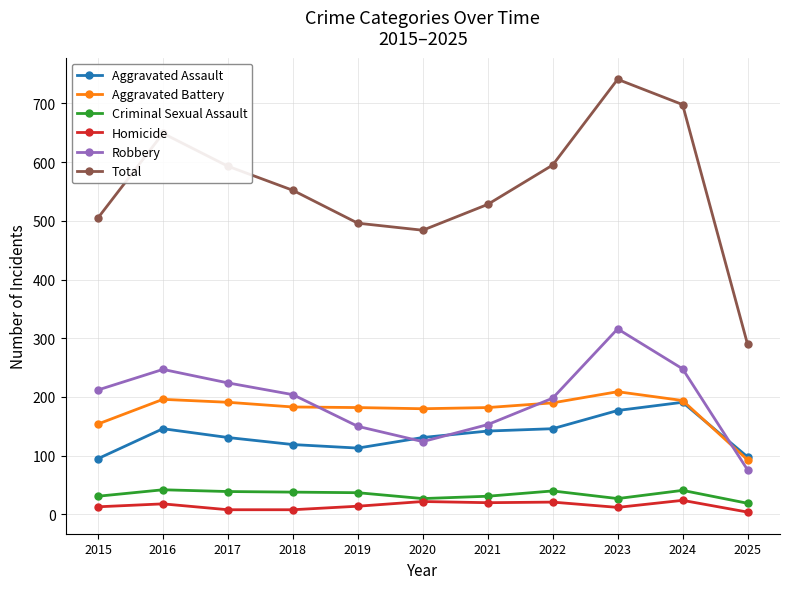

Is it true that Aggravated Assault equals 24 at 2018?

False